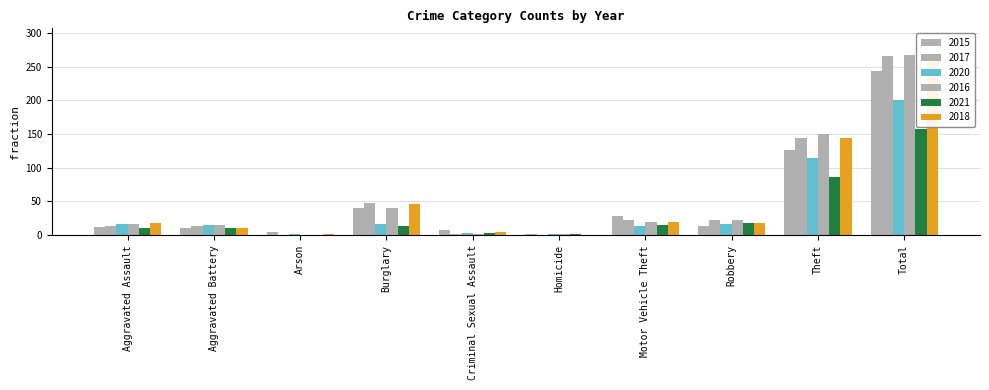

Reading left to right, what are all the values shown in this chart?

2015: 12	11	5	40	7	2	28	13	126	244
2017: 13	14	0	48	1	0	23	23	144	266
2020: 17	15	2	17	3	2	13	17	114	200
2016: 17	15	0	40	1	2	20	22	150	267
2021: 11	10	0	13	3	2	15	18	86	158
2018: 18	11	2	47	5	0	20	18	145	266